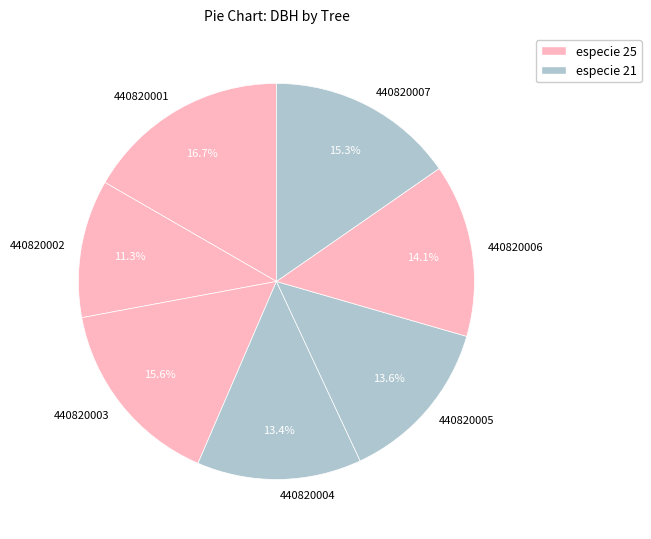

What percentage is the 440820002 slice, to the nearest percent?

11%